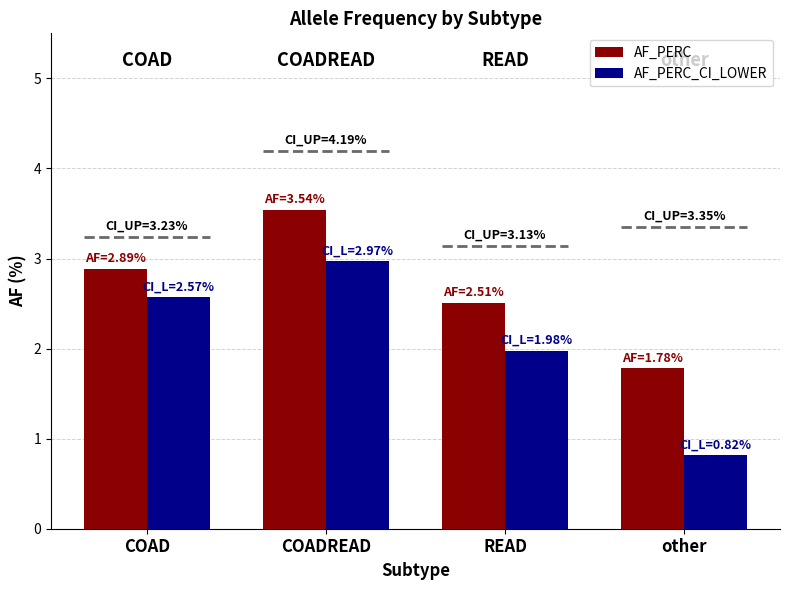

The AF_PERC_CI_LOWER series shows 2.6 at COAD. True or false?

True